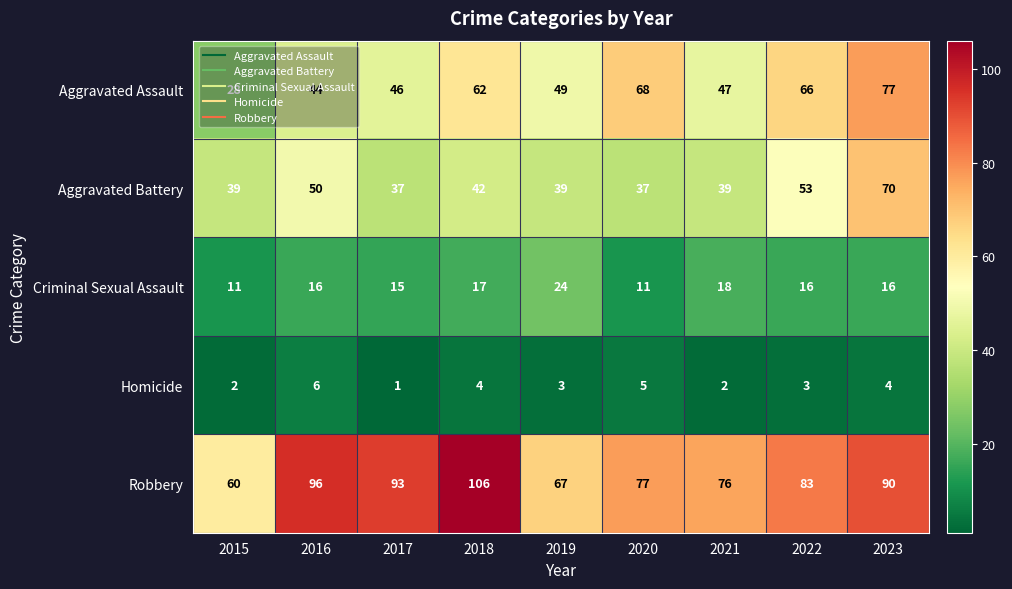

Where is Aggravated Battery nearest to the value 53?

2022